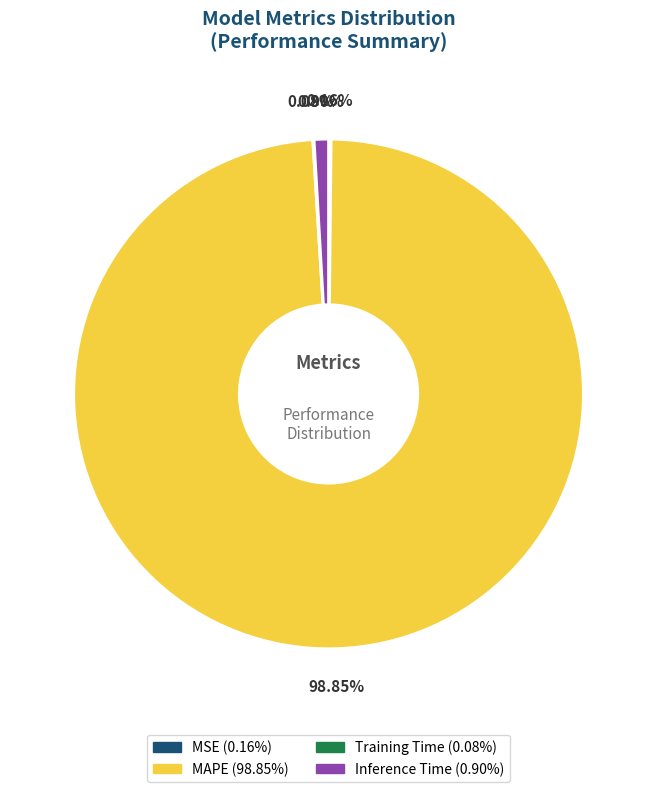

Which slice represents more than half of the pie?

MAPE